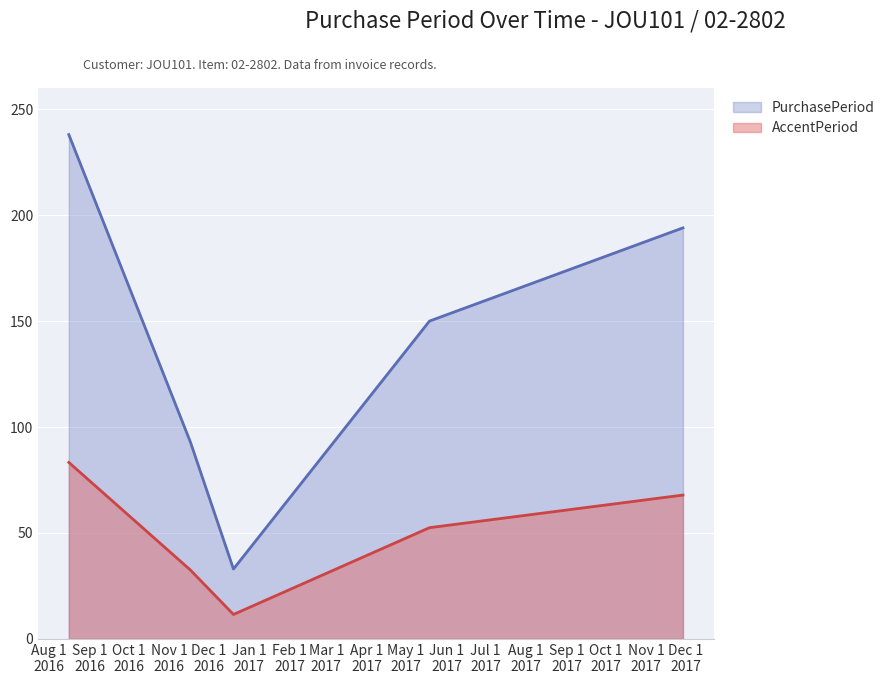

Reading left to right, extract all data points from this chart.

2016-08-16=238	2016-11-17=93	2016-12-20=33	2017-05-19=150	2017-11-29=194